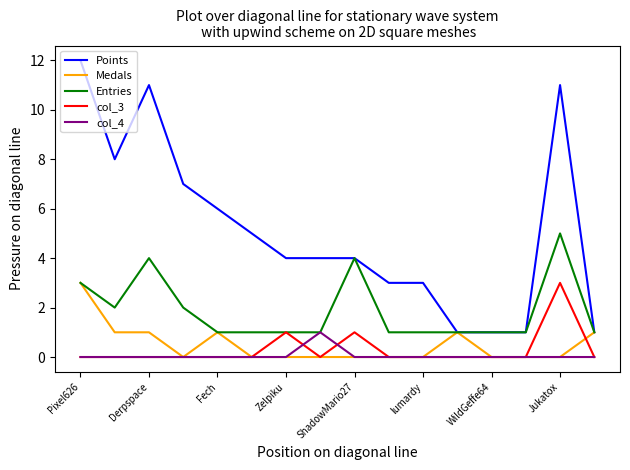

What is the average value of the Points series?

5